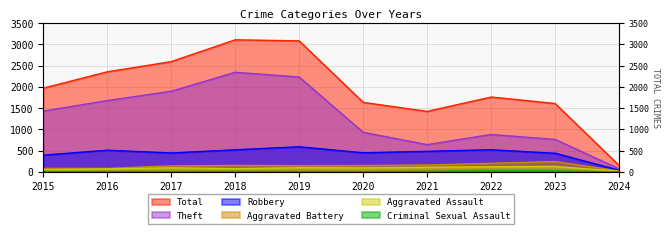

Which series has the largest total across all categories?

Total